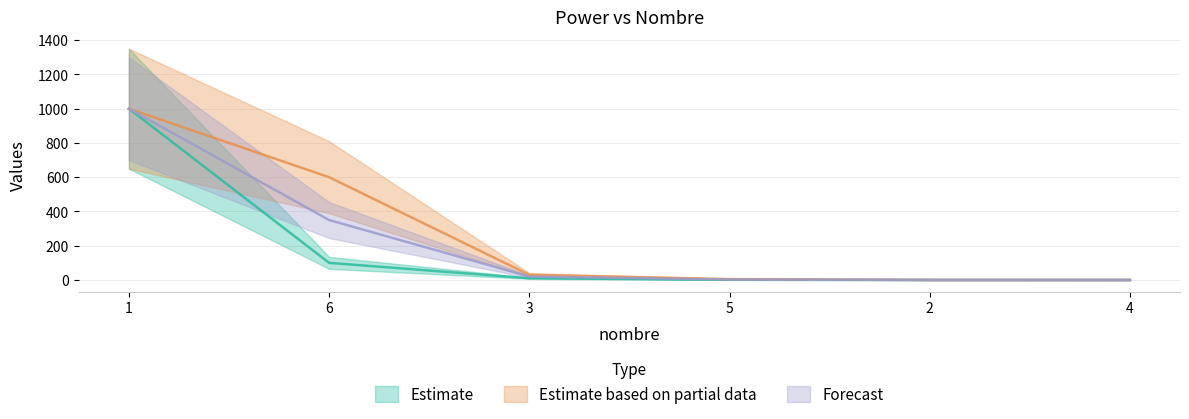

At how many categories does at least one series exceed 253?

2